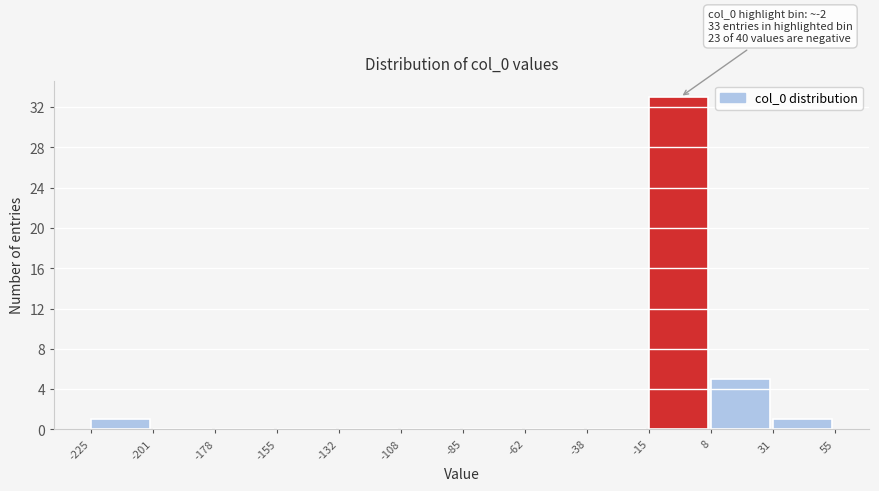

Which range on the x-axis has the tallest bar?

-15 to 8